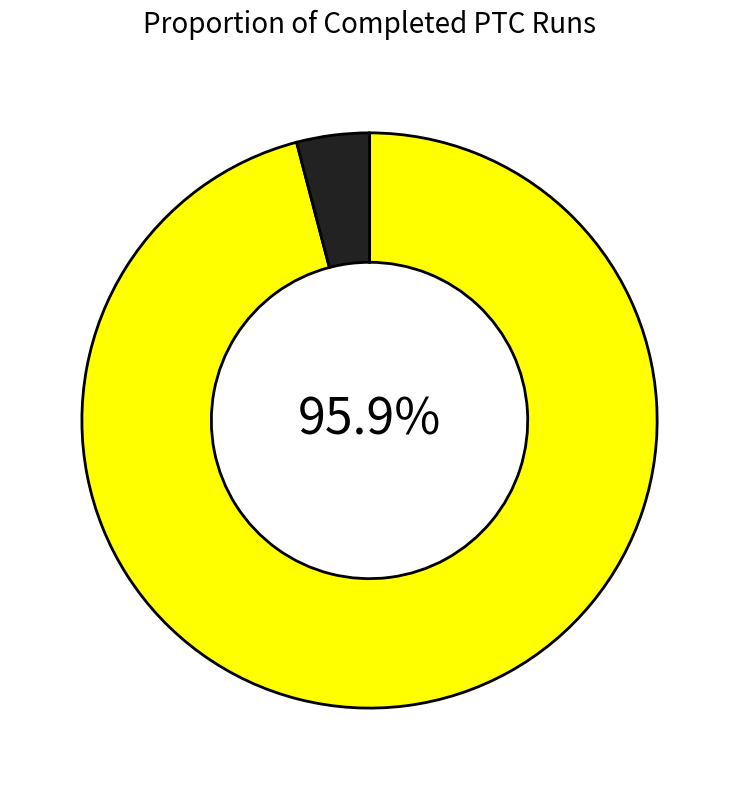

Does any single category account for the majority?

Yes